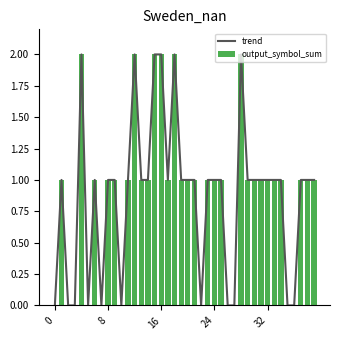

Reading left to right, extract all data points from this chart.

trend: 0	1	0	0	2	0	1	0	1	1	0	1	2	1	1	2	2	1	2	1	1	1	0	1	1	1	0	0	2	1	1	1	1	1	1	0	0	1	1	1
output_symbol_sum: 0	1	0	0	2	0	1	0	1	1	0	1	2	1	1	2	2	1	2	1	1	1	0	1	1	1	0	0	2	1	1	1	1	1	1	0	0	1	1	1